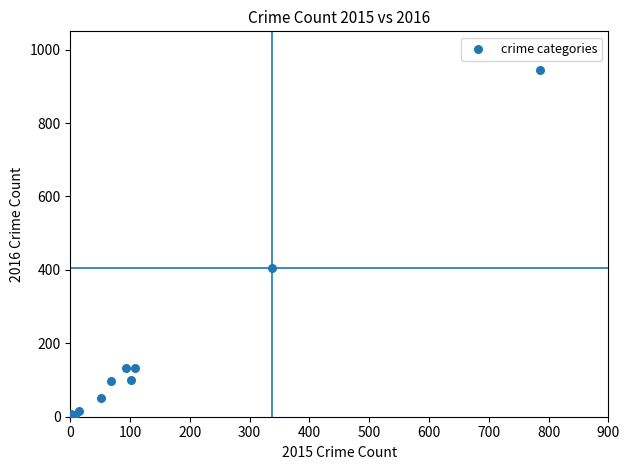

What Y value in the scatter plot is closest to 474?

405